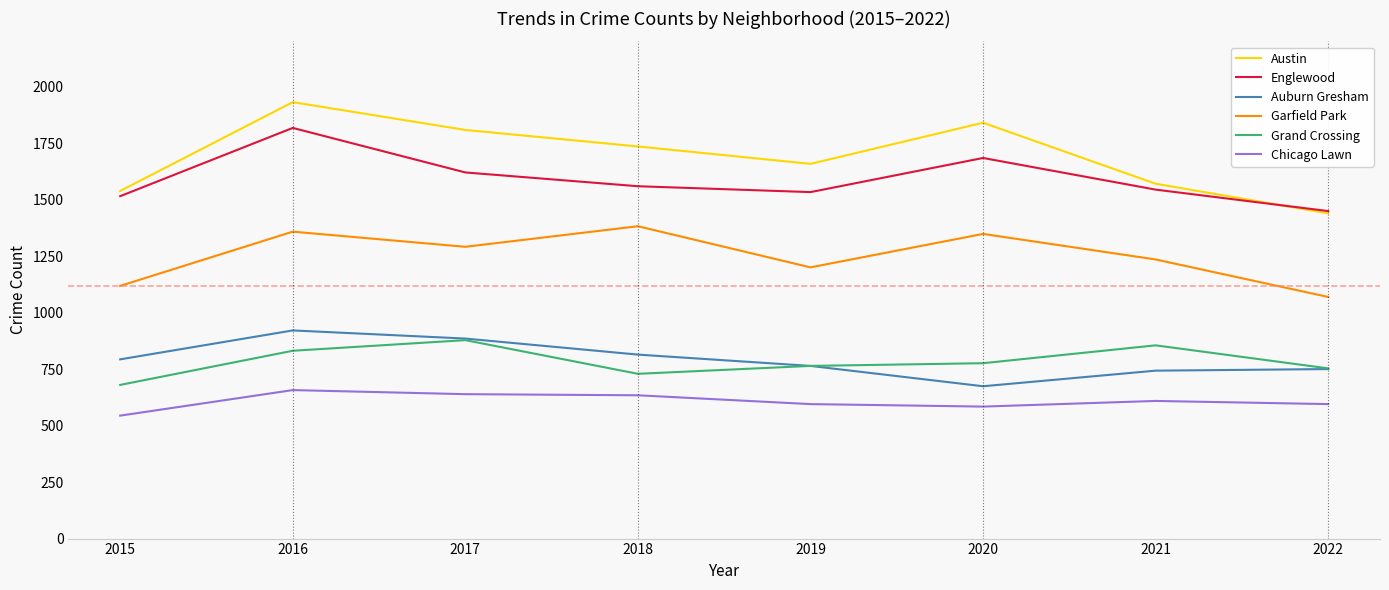

Which series has the largest total across all categories?

Austin